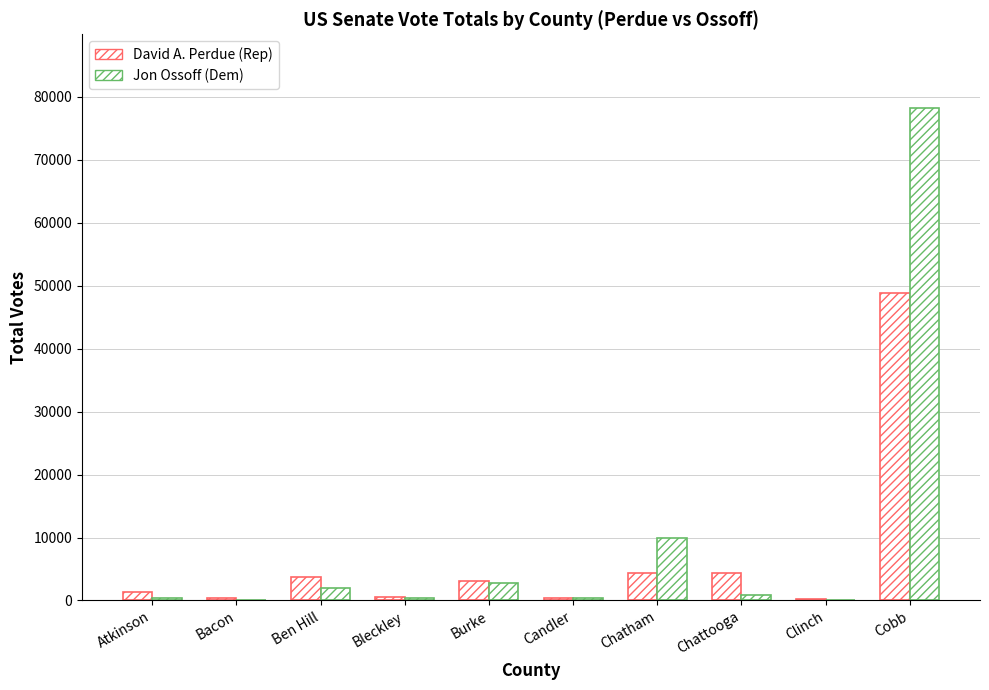

What is the value of the Jon Ossoff (Dem) bar at the 6th from the left?

350